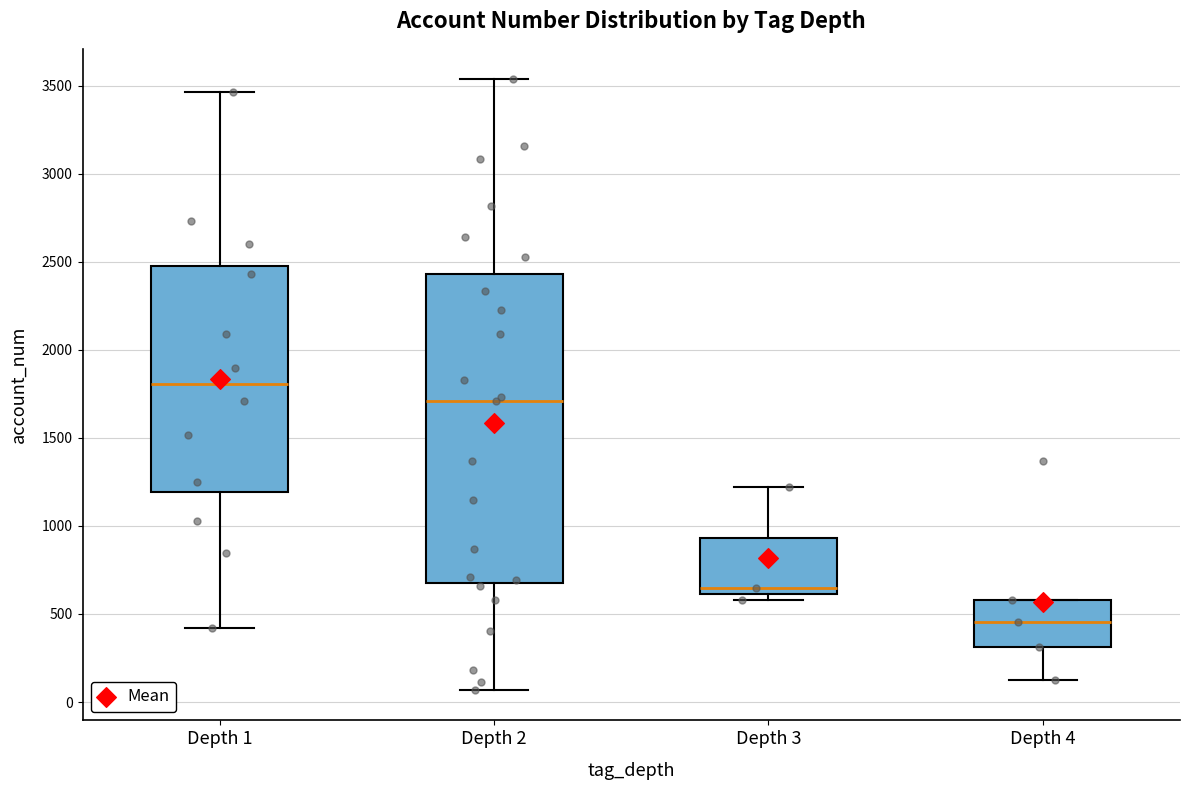

Which box is the tallest, from its lower edge to its upper edge?

Depth 2